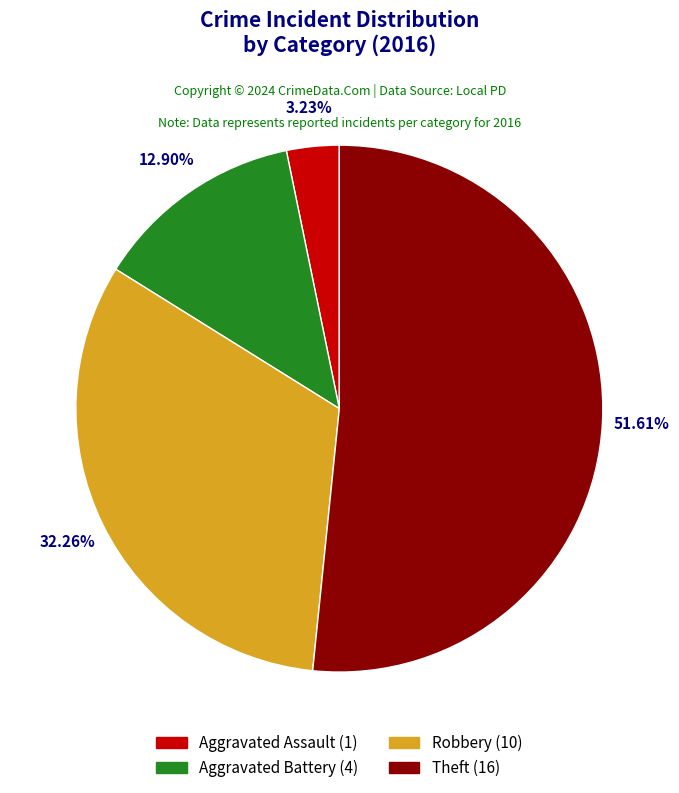

True or false: Aggravated Battery accounts for 1% of the total.

False